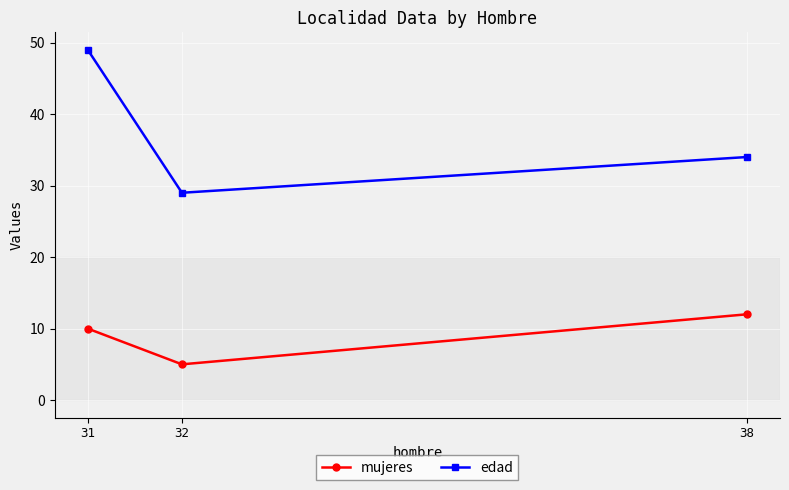

How many lines are shown in the chart?

2